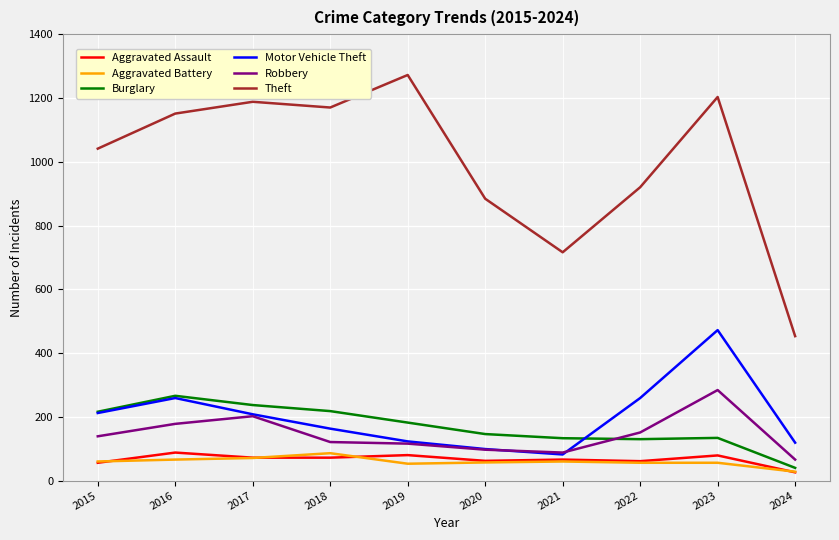

What is the sum of all Motor Vehicle Theft values?

1996